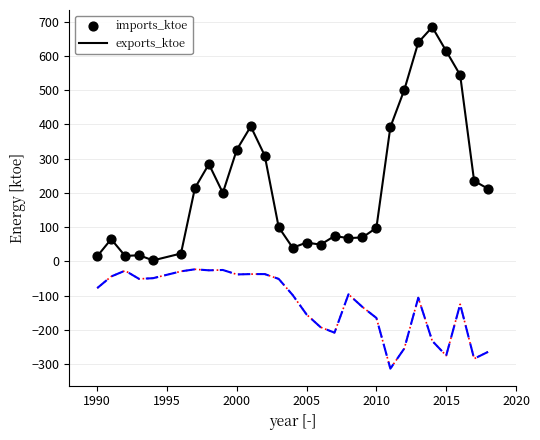

What are all the series names shown in the legend?

exports_ktoe, imports_ktoe